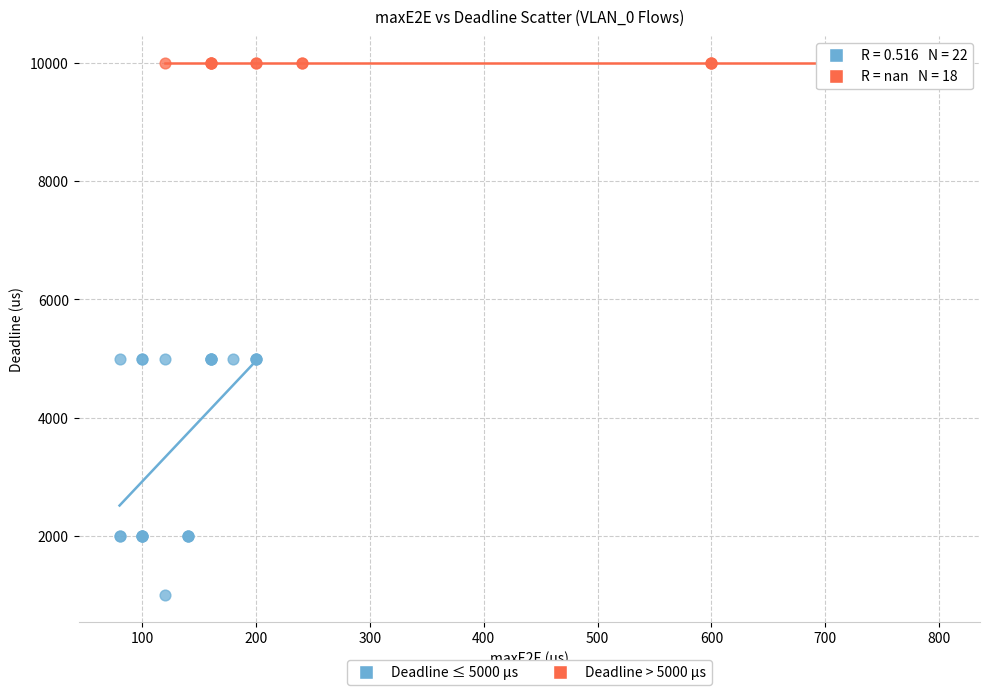

Which series reaches the maximum Y coordinate?

Deadline > 5000 µs